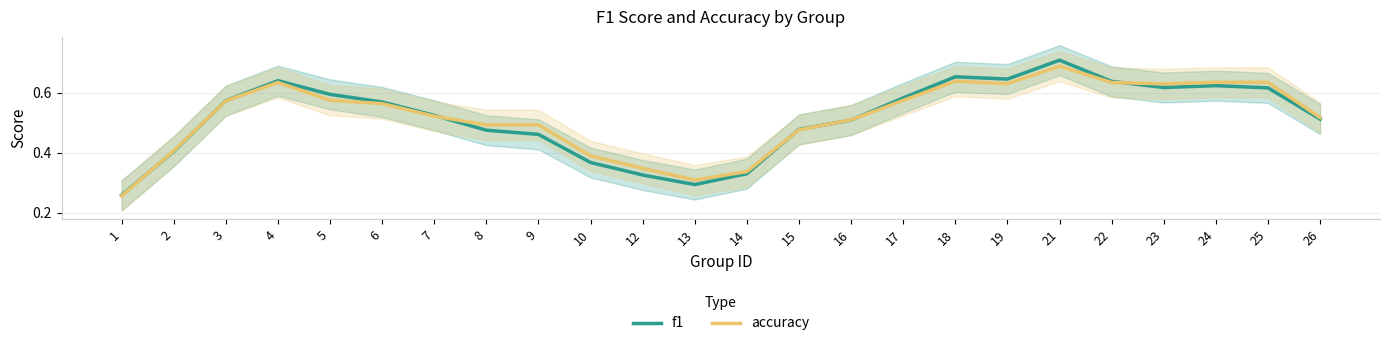

Between which two adjacent categories do f1 and accuracy first intersect?

1 and 2